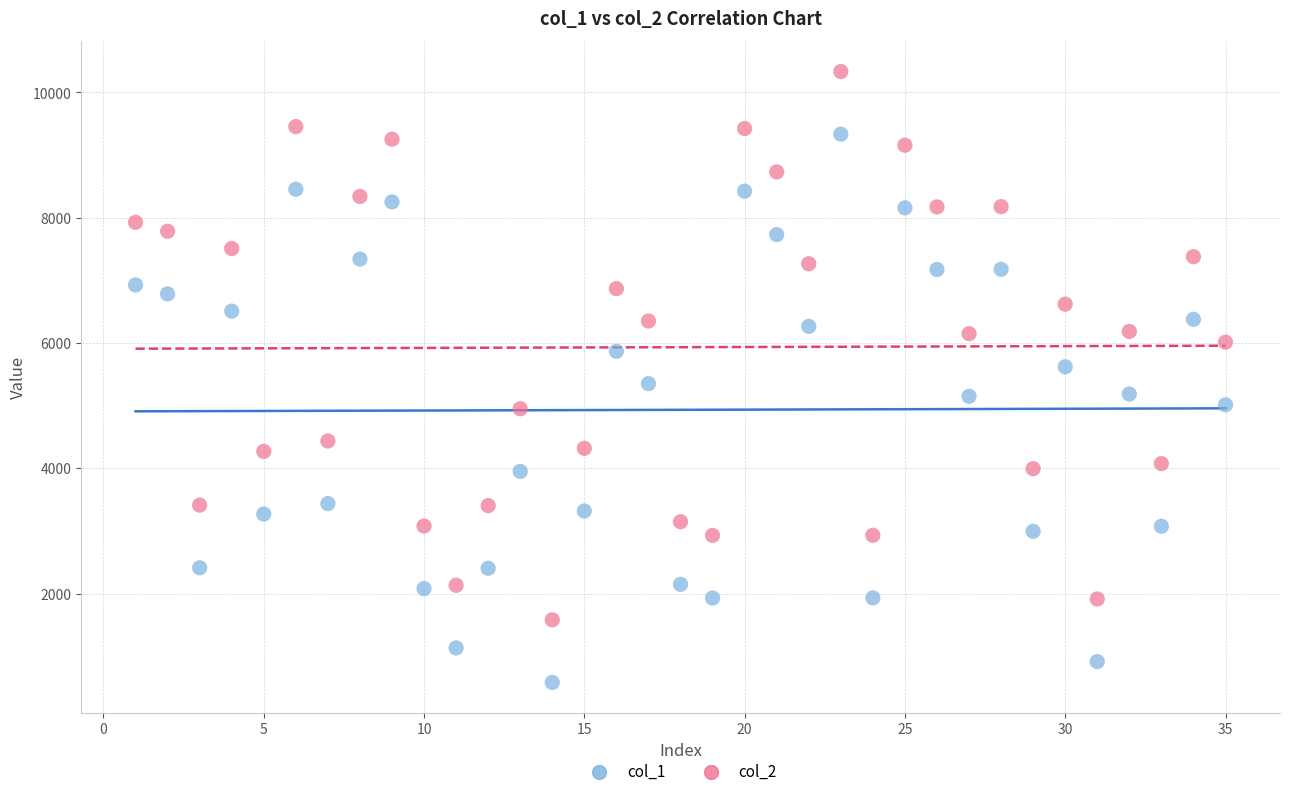

Across all data points, what is the range of Y values (max minus min)?

9755